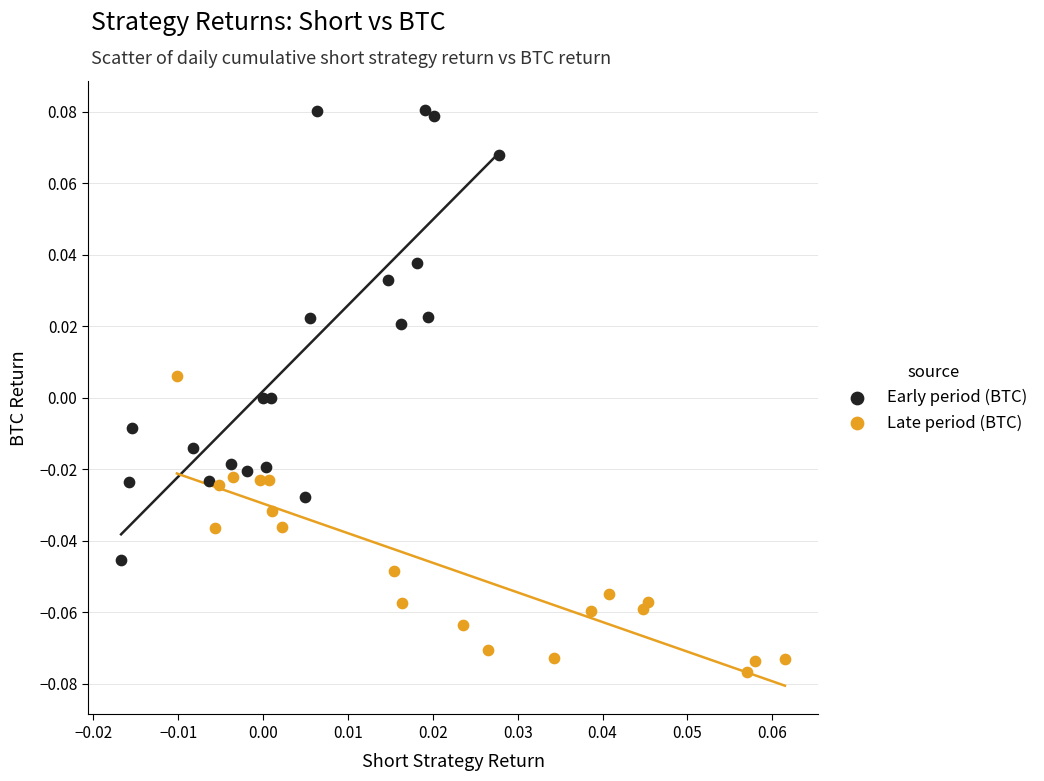

Which series contains the lowest Y value?

Late period (BTC)